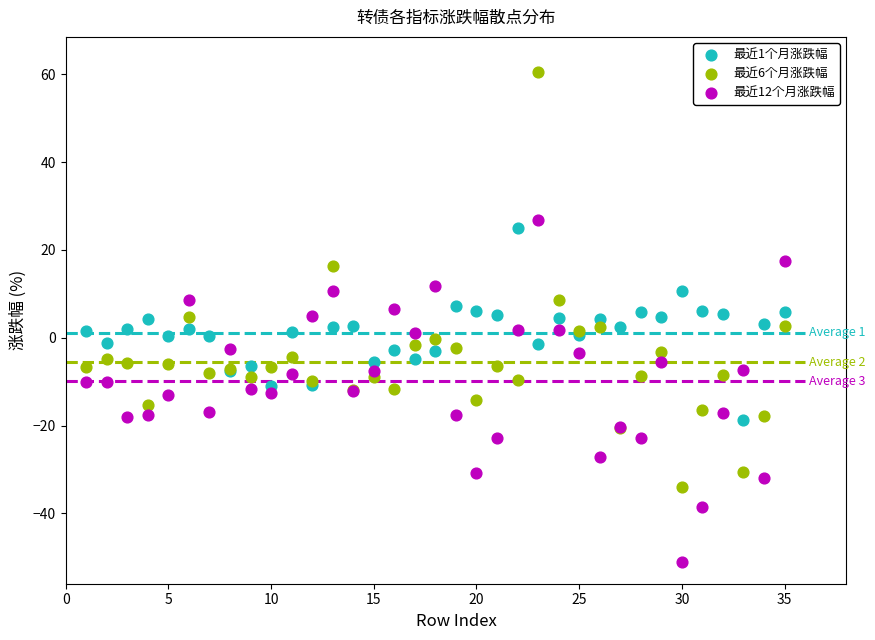

What are all the series names shown in the legend?

最近1个月涨跌幅, 最近6个月涨跌幅, 最近12个月涨跌幅